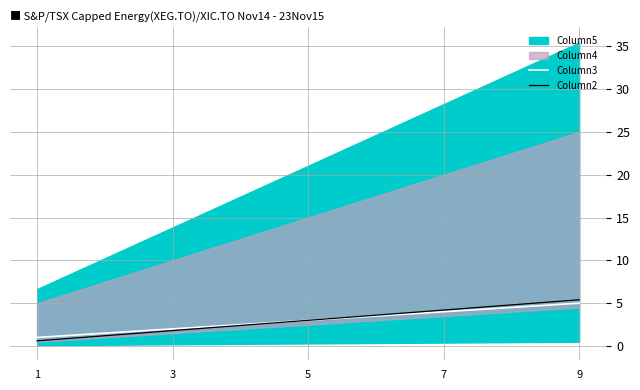

Rank the categories by Column2 value from lowest to highest.

1, 3, 5, 7, 9